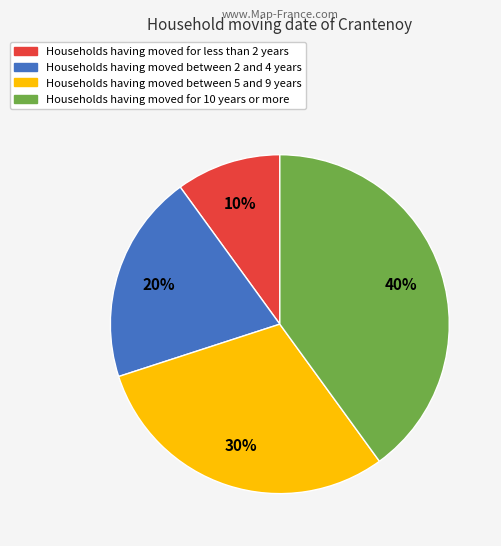

To the nearest percent, what portion does Households having moved between 2 and 4 years represent?

20%